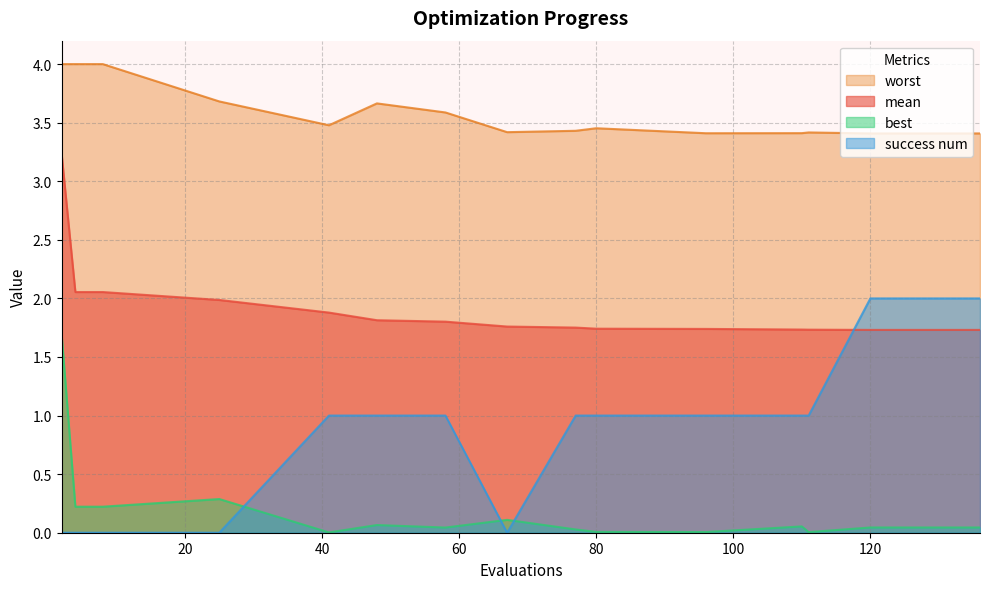

What is the difference between the maximum and minimum values in the mean series?

1.5